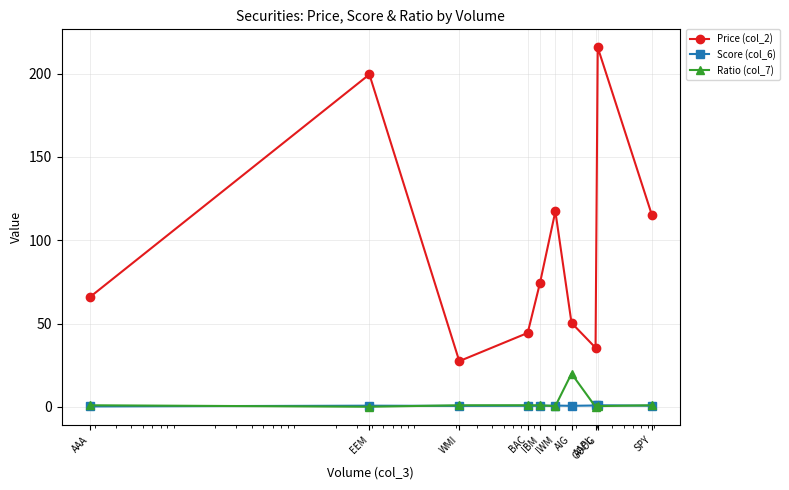

True or false: Price (col_2) and Score (col_6) cross at least once.

False